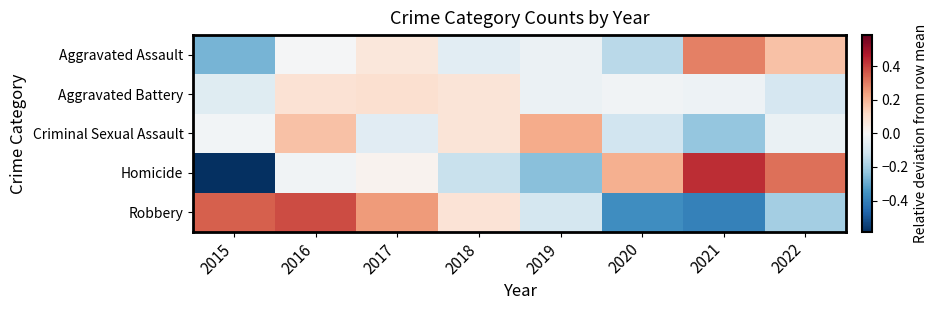

Which label corresponds to the largest value in the chart?

2021